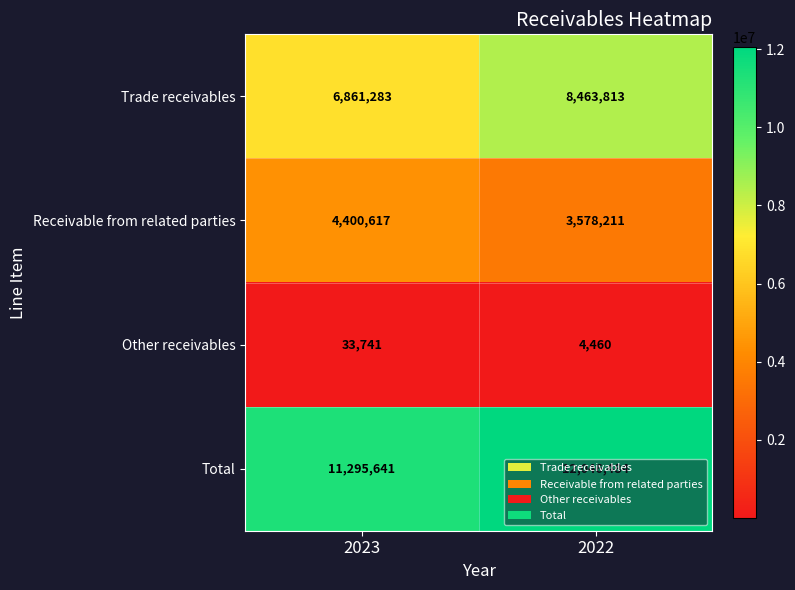

Rank the series at 2023 from highest to lowest value.

Total, Trade receivables, Receivable from related parties, Other receivables